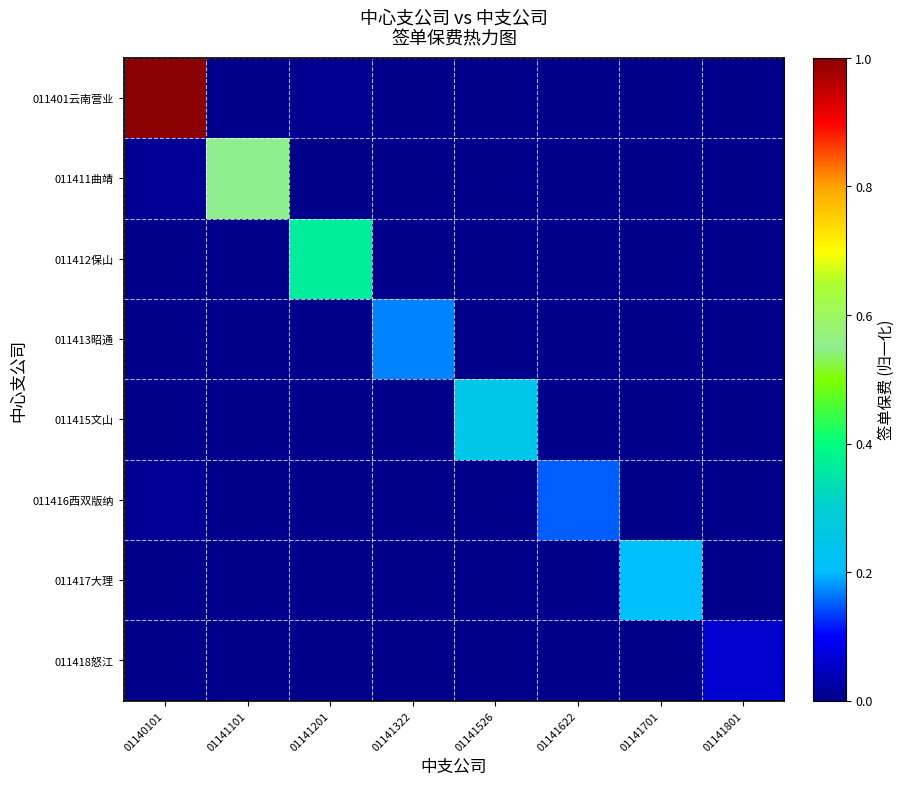

What is the maximum value shown in the chart?

1.0